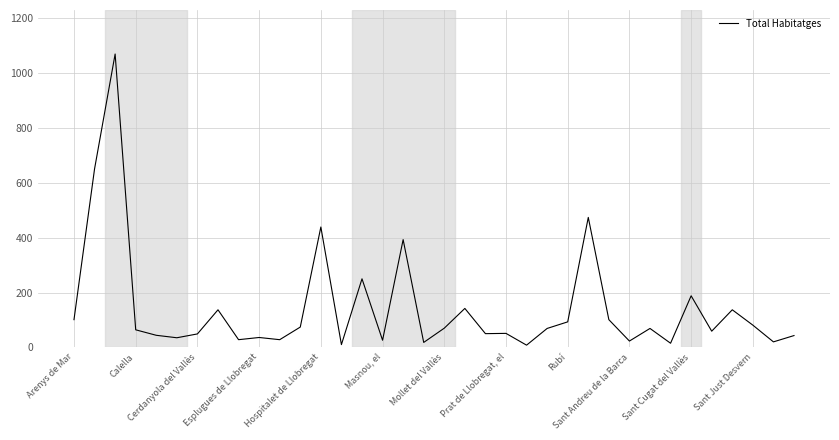

What is the difference between the maximum and minimum values?

1062